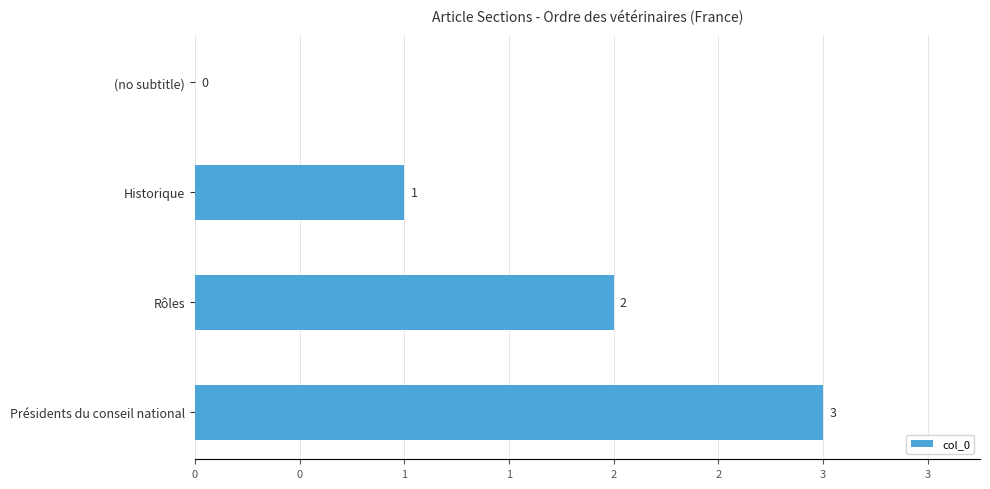

How many values are between 1 and 3?

3